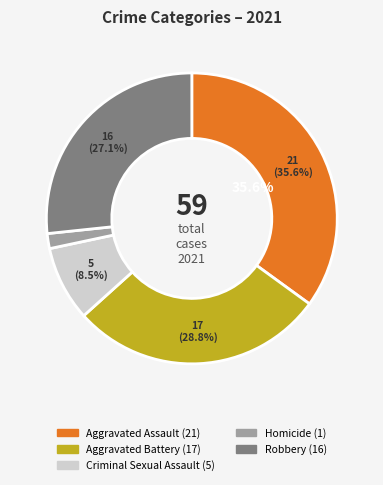

How many segments does this pie chart have?

5